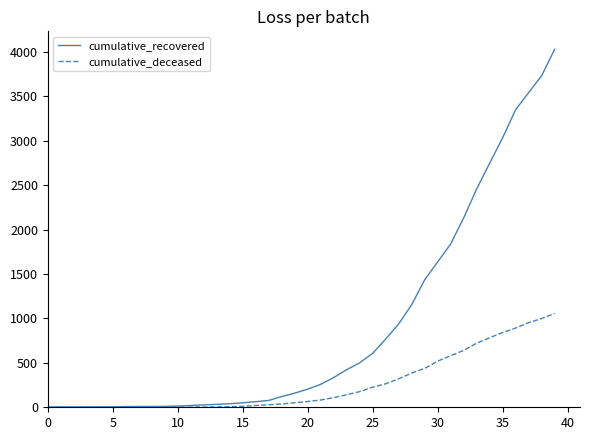

Which series has the largest range (max minus min)?

cumulative_recovered